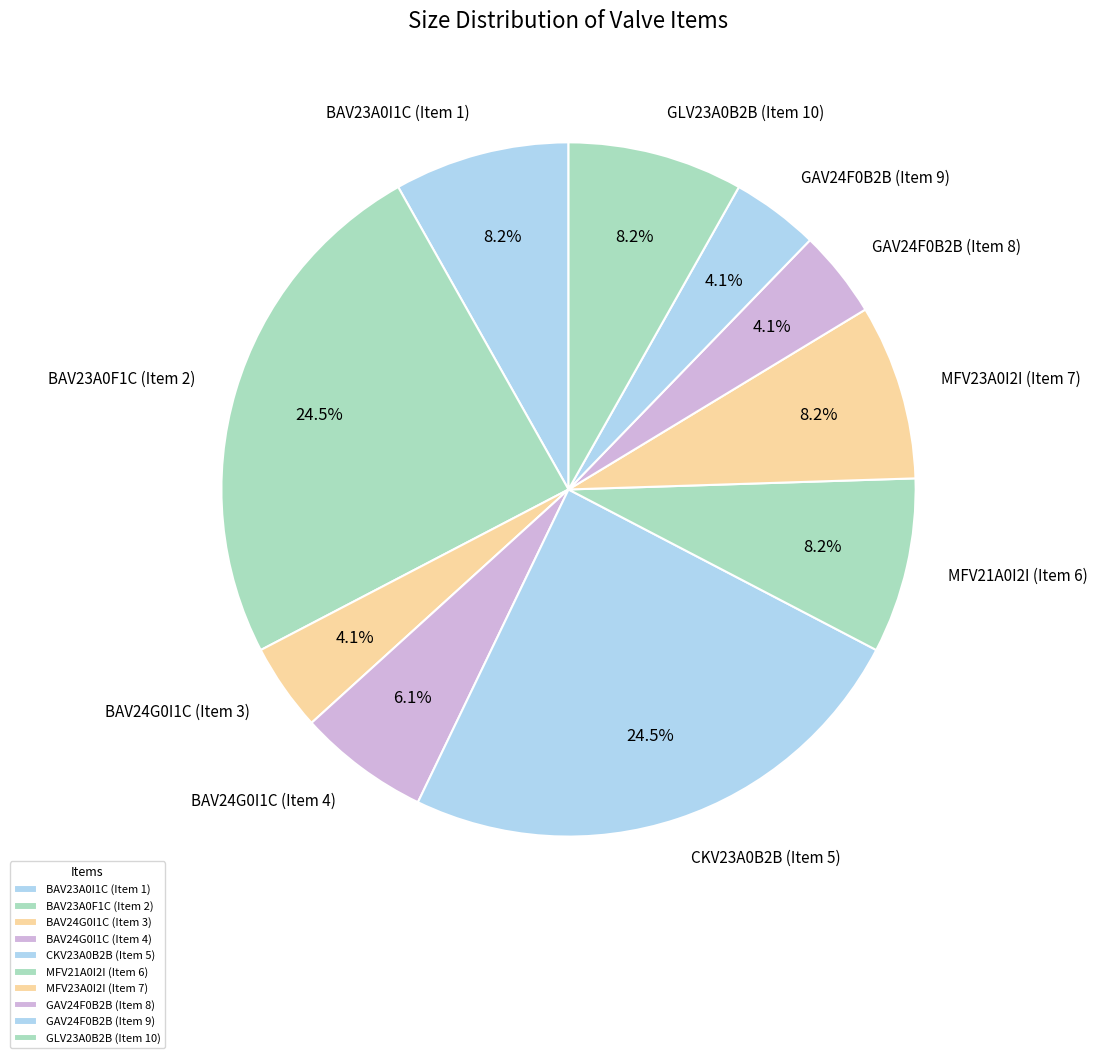

Which has a higher value, CKV23A0B2B (Item 5) or BAV24G0I1C (Item 3)?

CKV23A0B2B (Item 5)